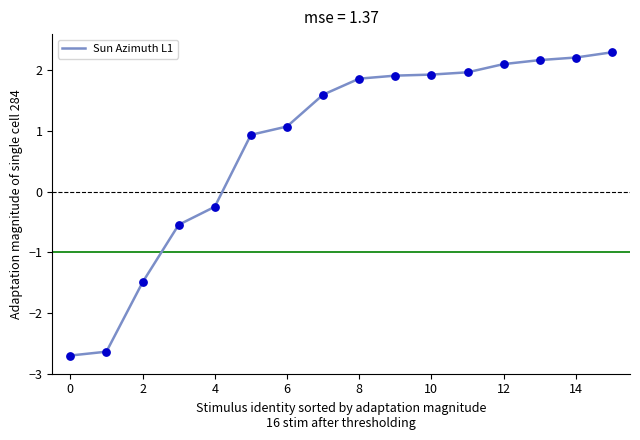

What is the smallest value displayed?

-2.7